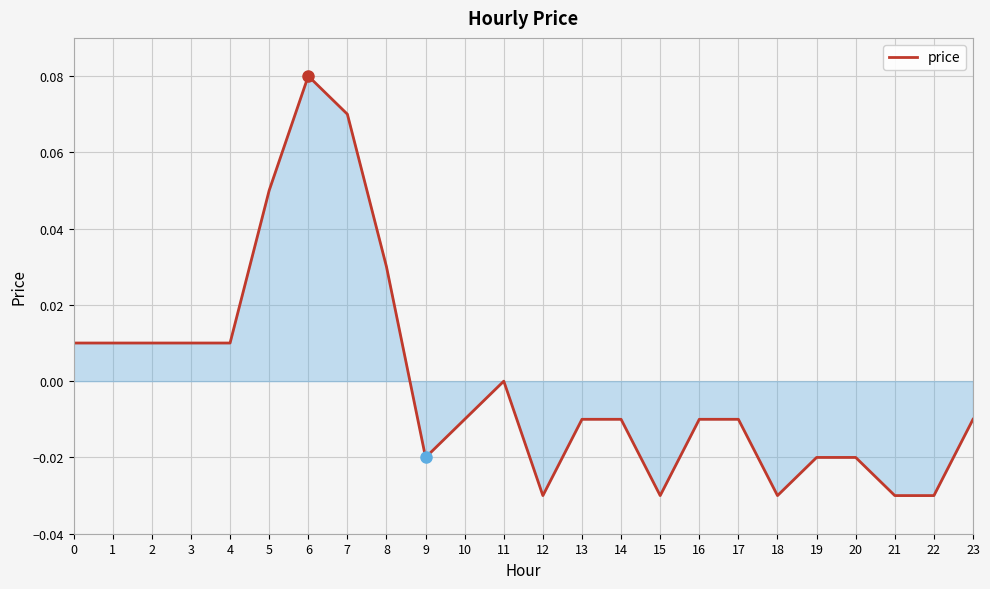

Which category has the highest value across all series?

6